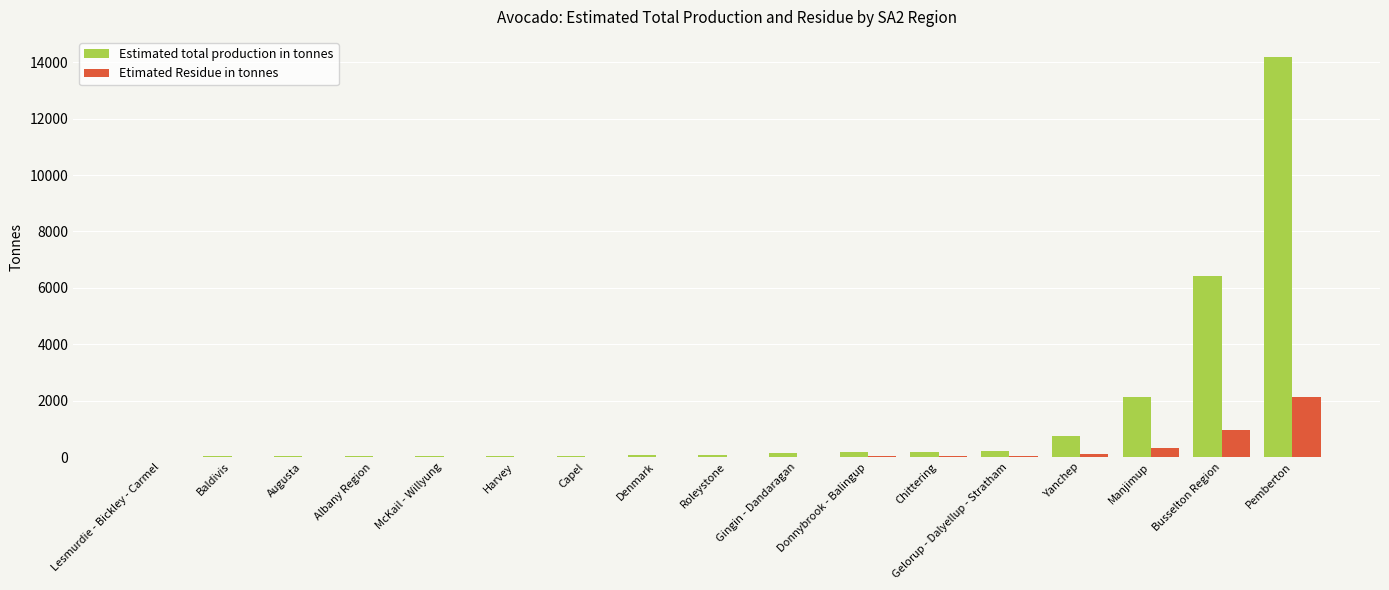

What is the sum of the Estimated total production in tonnes values at Busselton Region and Augusta?

6432.1